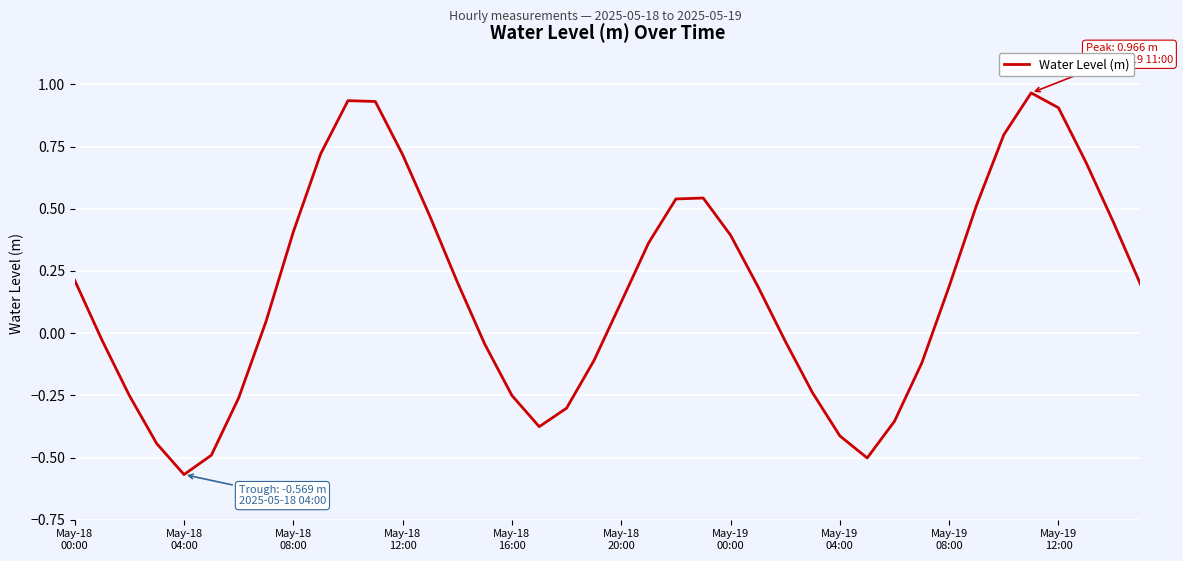

How many lines are shown in the chart?

1